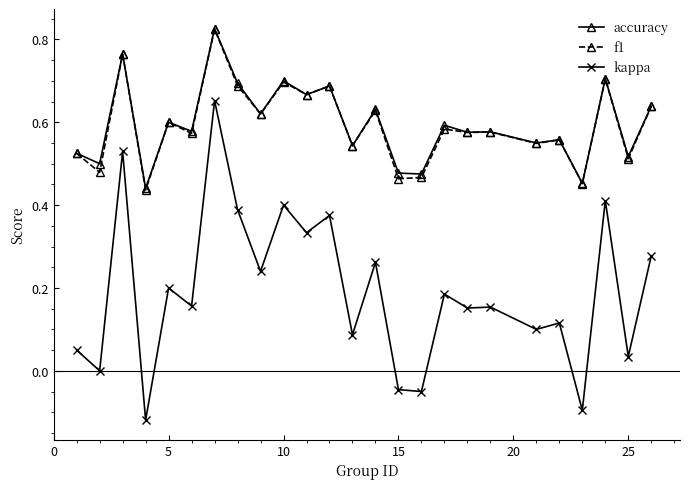

At how many categories does at least one series exceed 0?

25